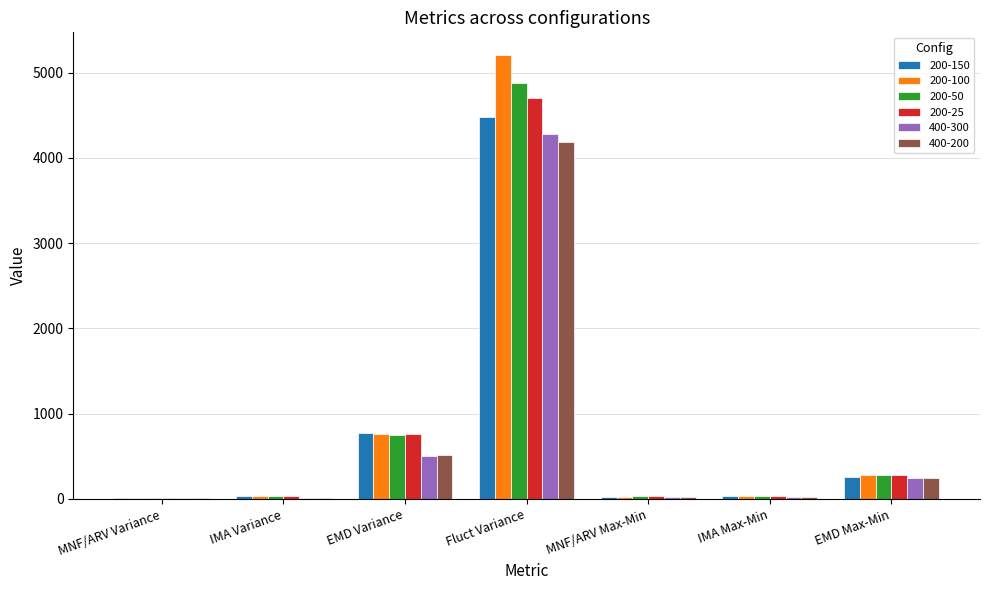

Count the number of categories in the chart.

7